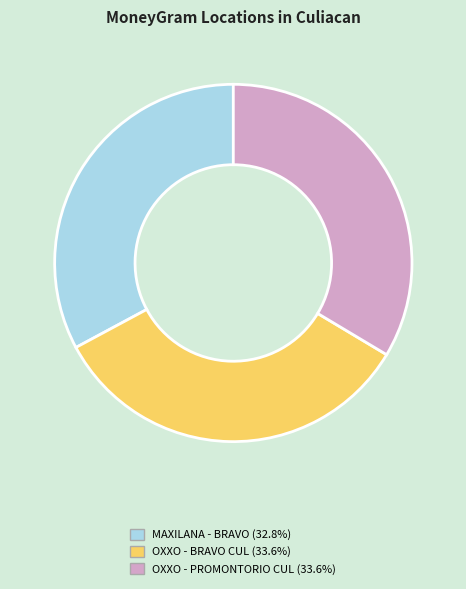

Is OXXO - BRAVO CUL (33.6%) the majority of the pie?

No